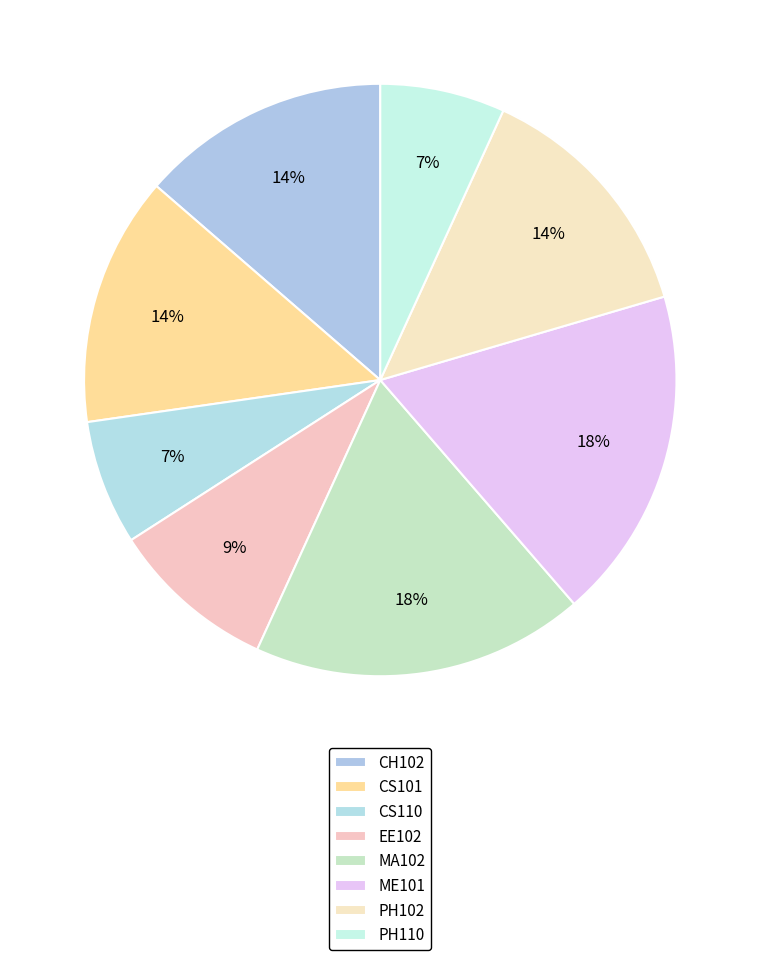

Which has a higher value, MA102 or ME101?

MA102